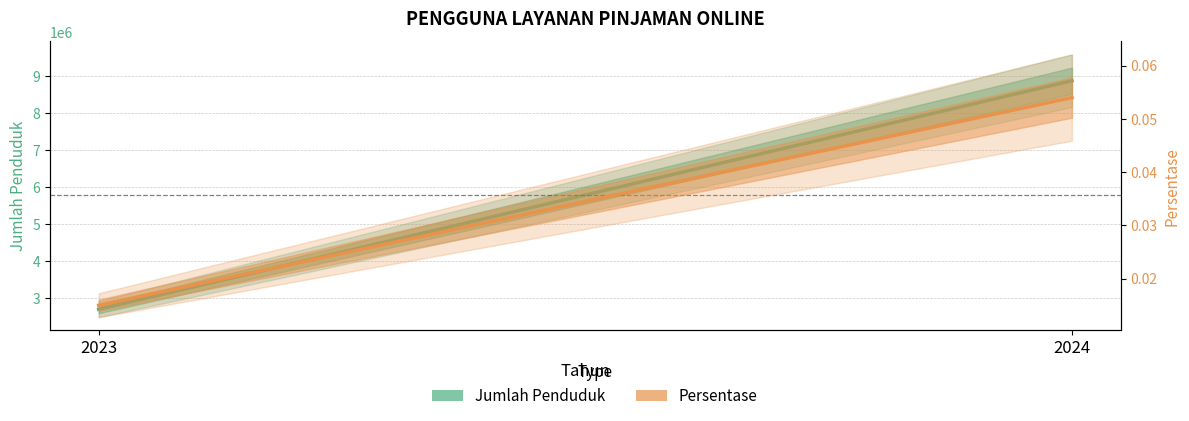

Is this an area chart (filled region under the line)?

No